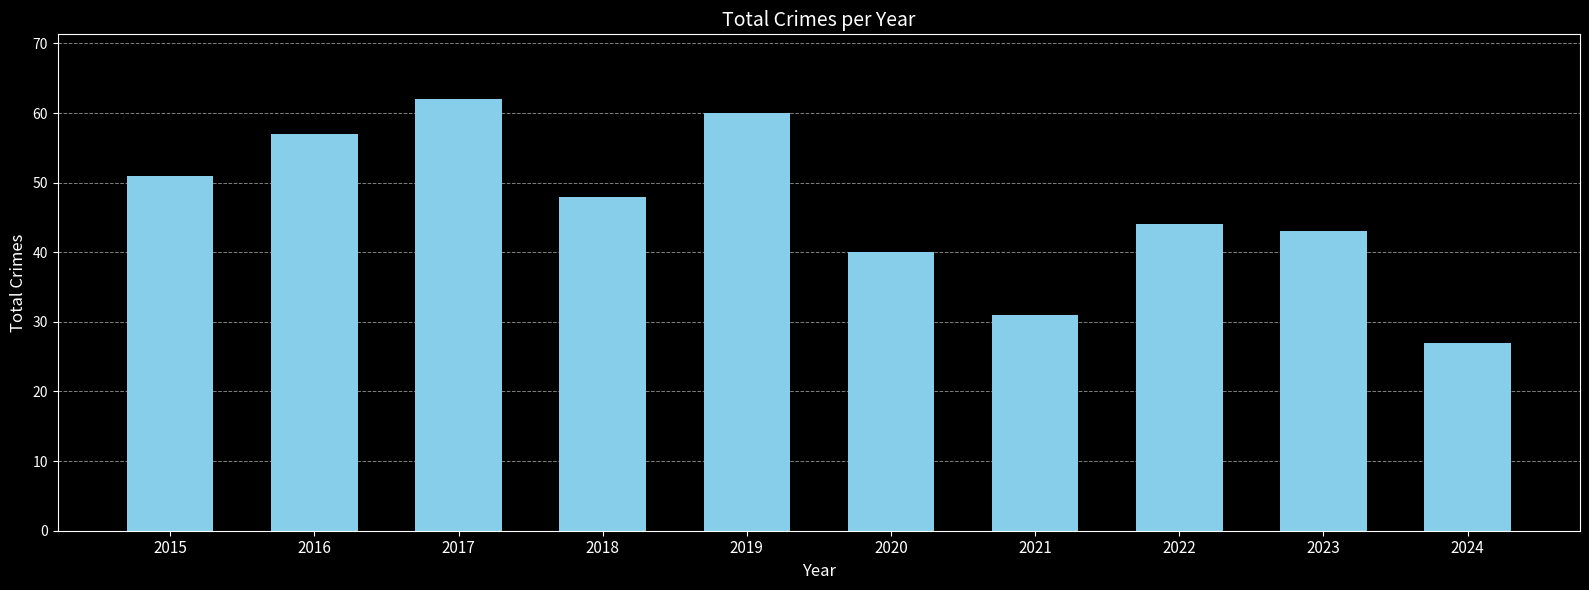

What is the value of the 10th bar from the left?

27